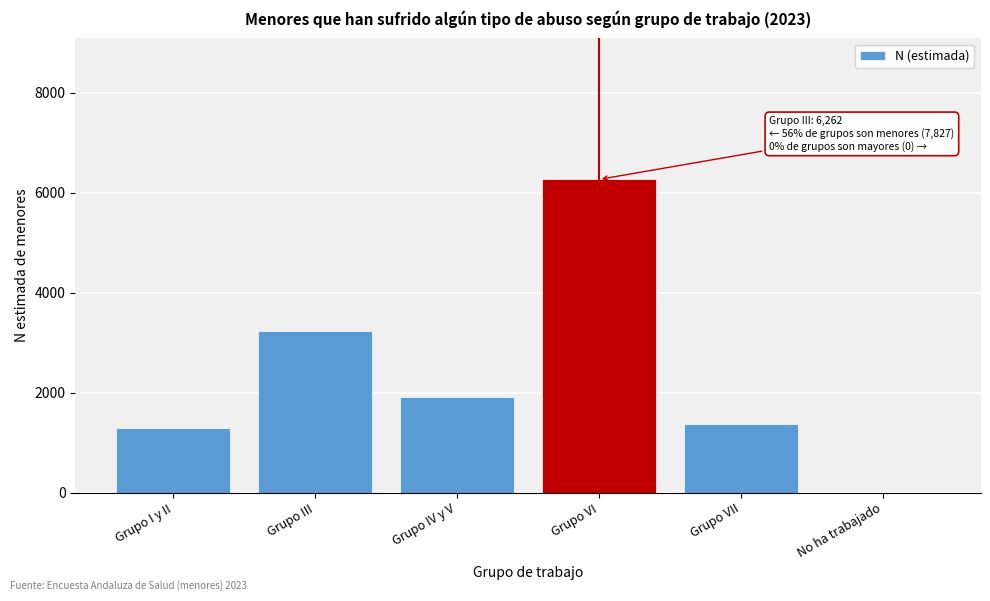

Reading left to right, transcribe all the data shown in this chart.

Grupo I y II=1297	Grupo III=3239	Grupo IV y V=1910	Grupo VI=6262	Grupo VII=1381	No ha trabajado=0